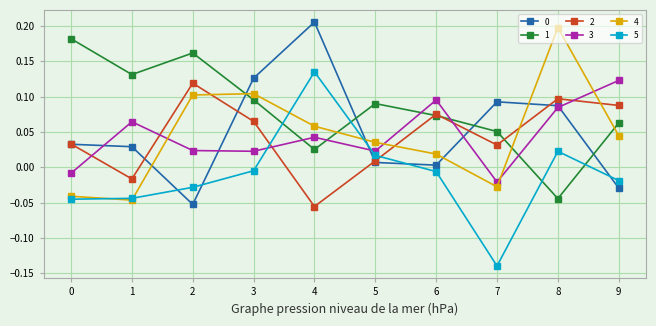

The value of 3 at 2 is 0.0. True or false?

True